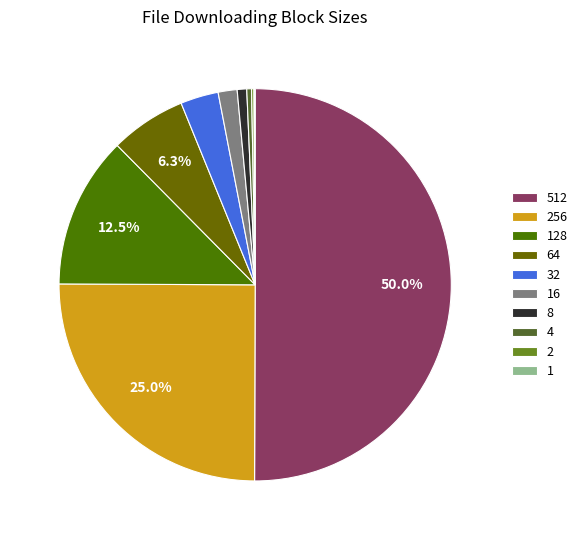

How much of the chart is everything except 16?

98.4%